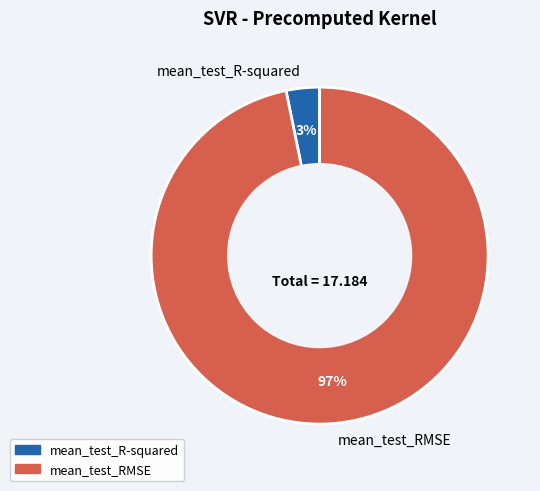

Count the number of slices in the pie.

2